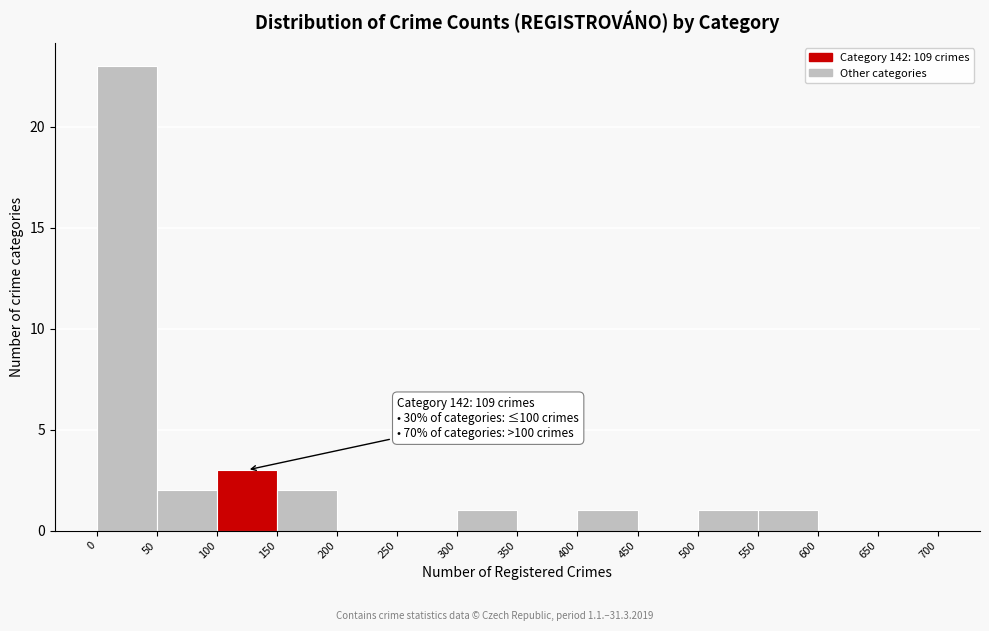

Which range on the x-axis has the tallest bar?

0 to 50